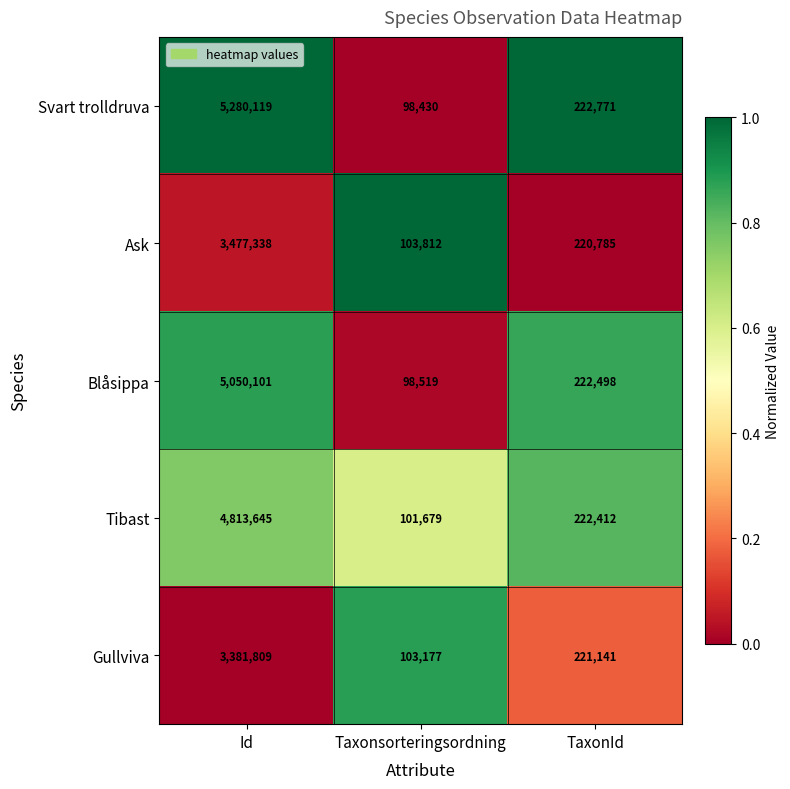

Reading left to right, transcribe all the data shown in this chart.

Svart trolldruva: Id=5280119	Taxonsorteringsordning=98430	TaxonId=222771
Ask: Id=3477338	Taxonsorteringsordning=103812	TaxonId=220785
Blåsippa: Id=5050101	Taxonsorteringsordning=98519	TaxonId=222498
Tibast: Id=4813645	Taxonsorteringsordning=101679	TaxonId=222412
Gullviva: Id=3381809	Taxonsorteringsordning=103177	TaxonId=221141